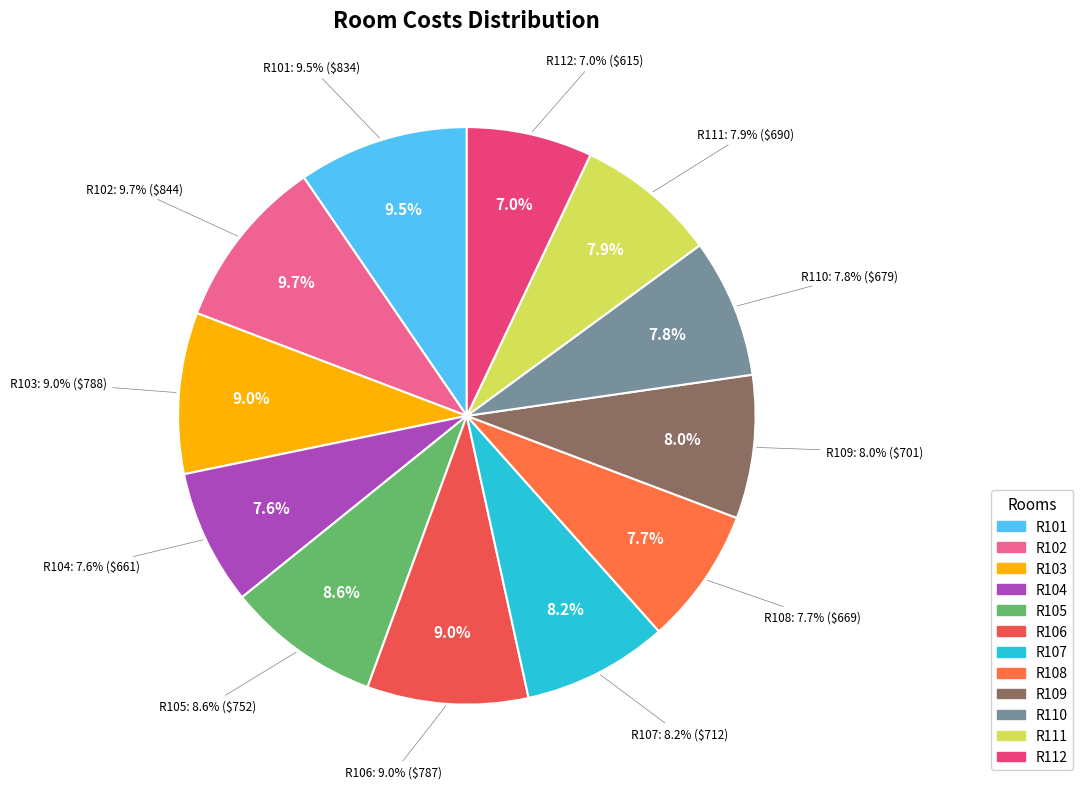

Which slice is the largest?

R102